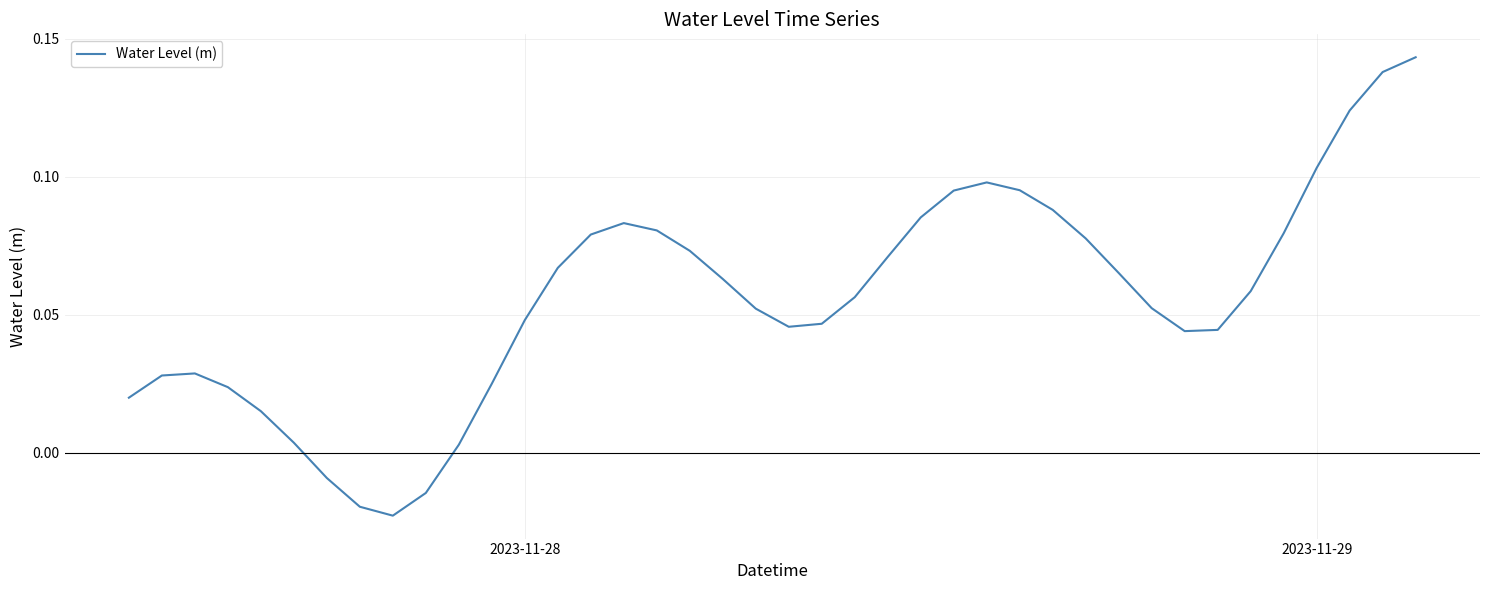

How many points are lower than both their immediate neighbors (excluding endpoints)?

3